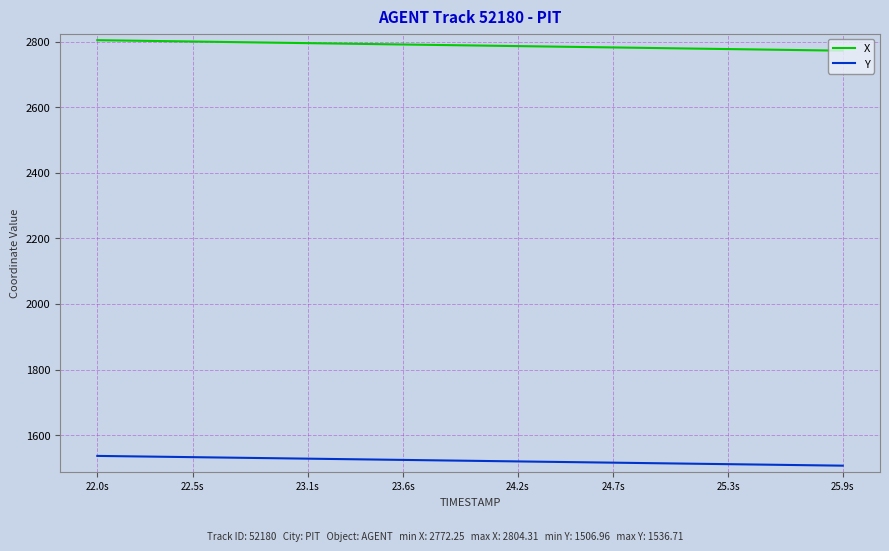

List the series in order of their overall mean, lowest first.

Y, X